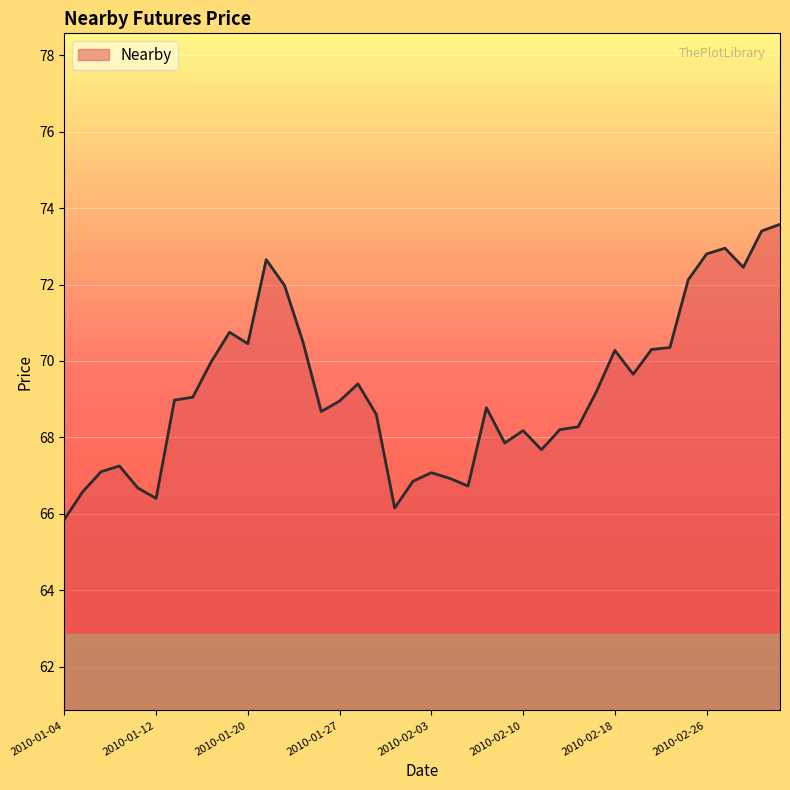

What is the difference between the maximum and minimum values?

7.7